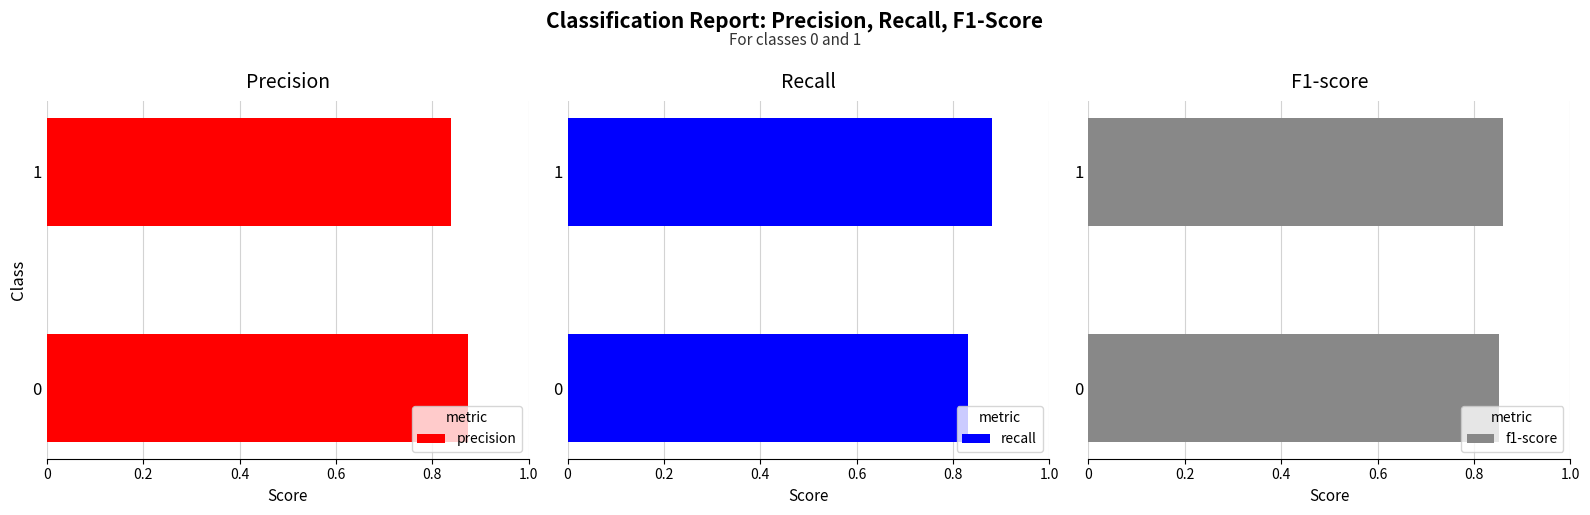

Rank the categories by precision value from highest to lowest.

0, 1